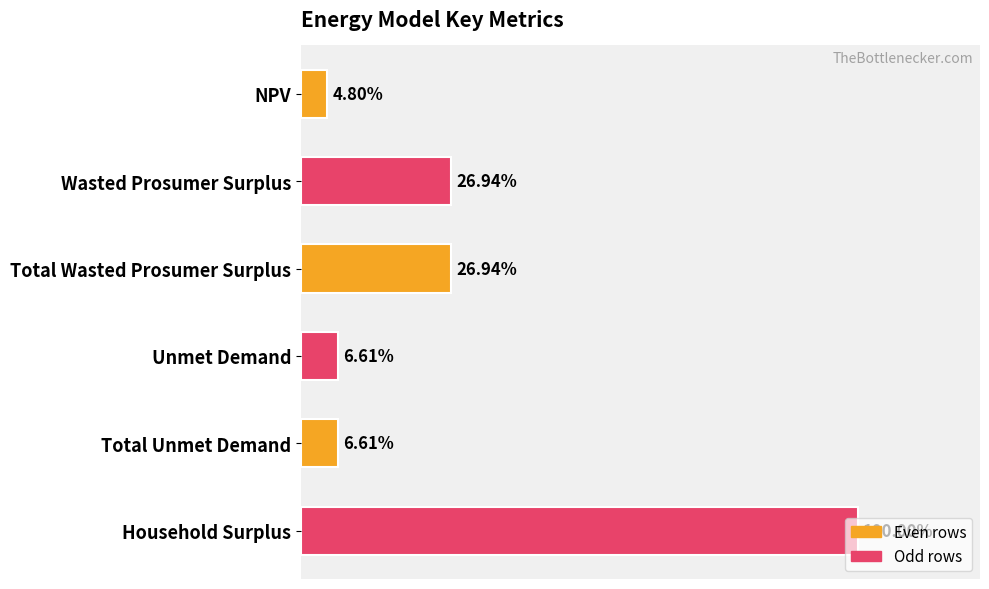

Does the chart contain any negative values?

No